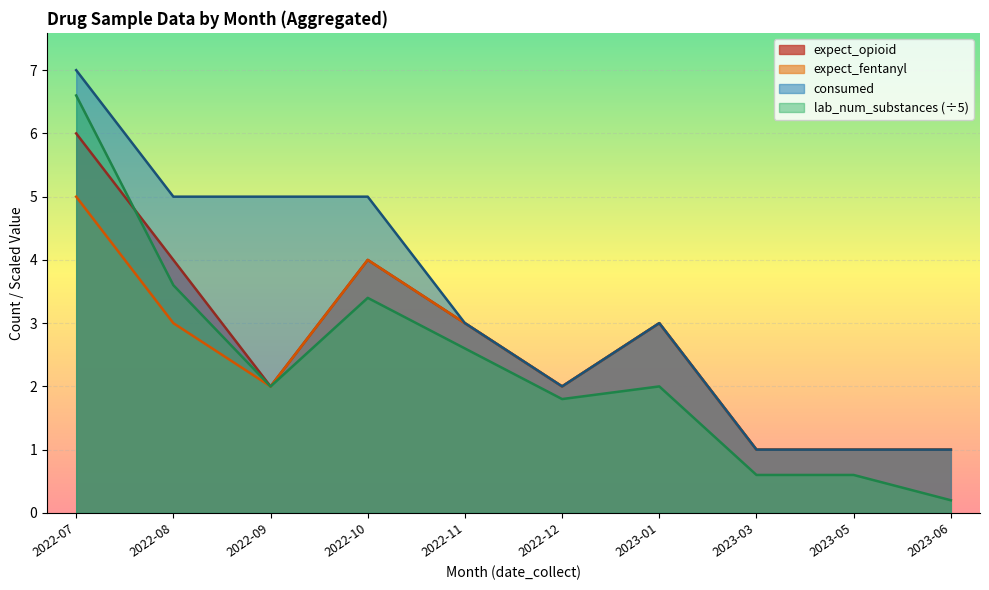

At which category is the sum across all series the highest?

2022-07